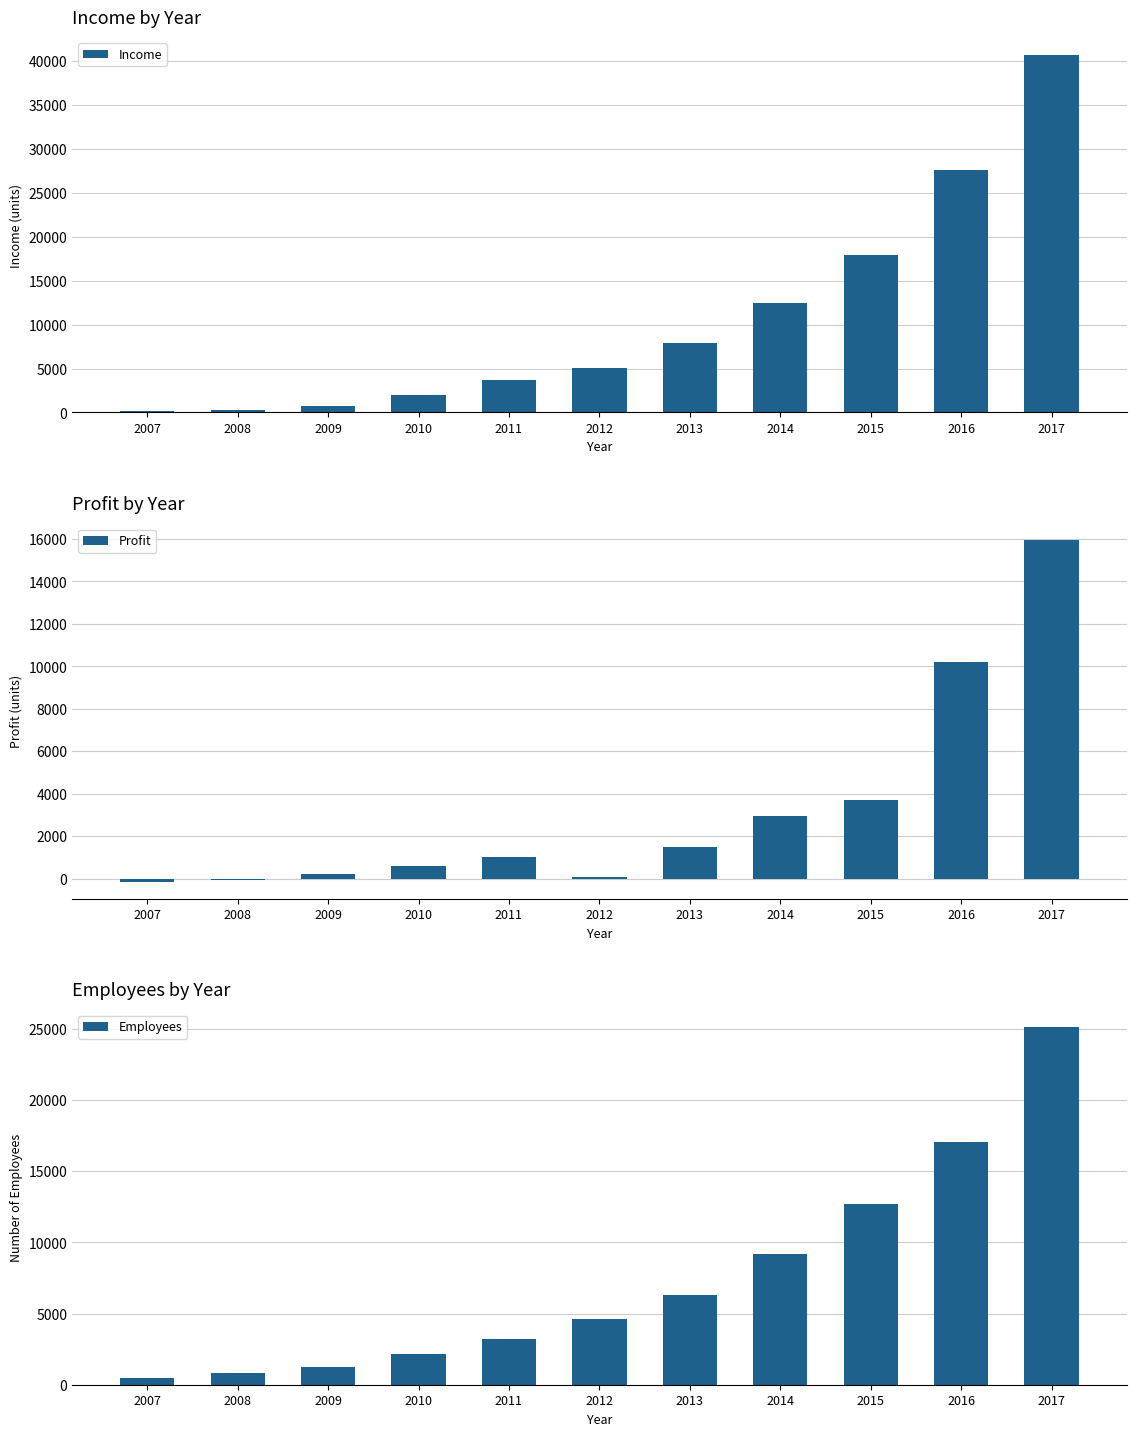

Which series changed the most between 2012 and 2017?

Income